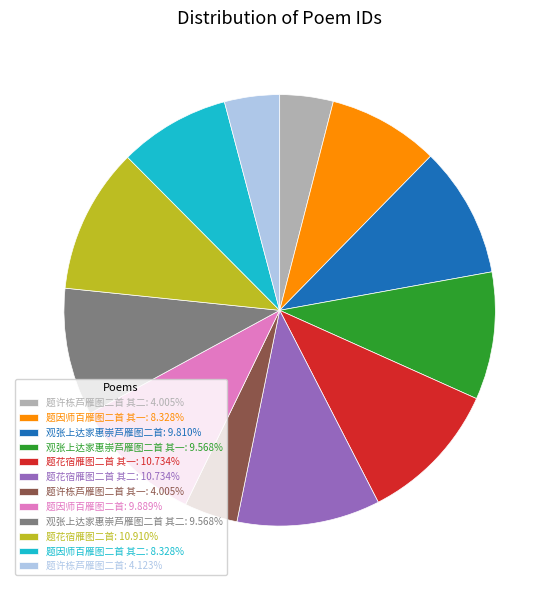

Does 题因师百雁图二首: 9.889% account for over 50% of the chart?

No